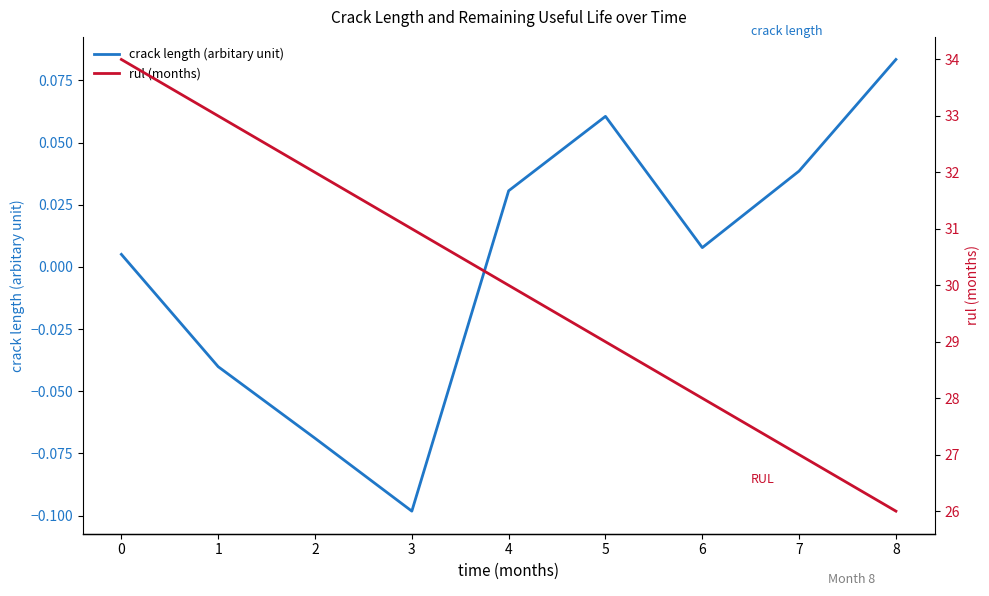

Is it true that rul (months) equals 31.0 at 3?

True